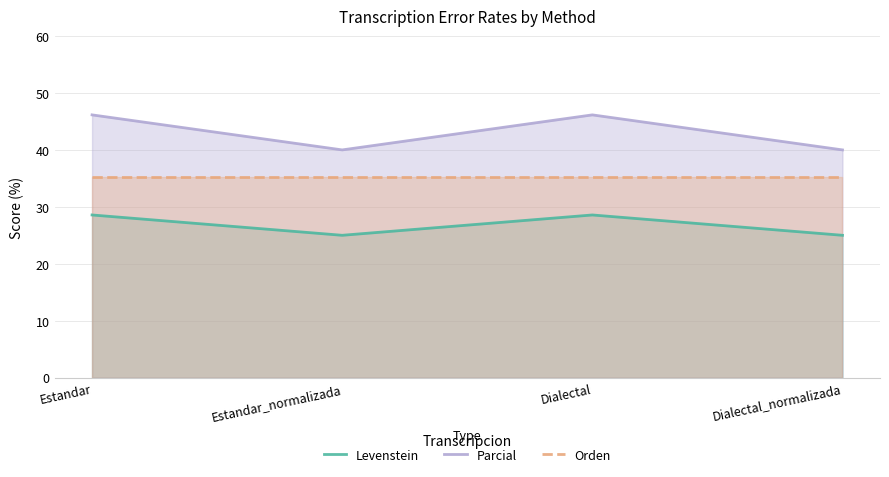

The Orden series shows 35.3 at Dialectal. True or false?

True